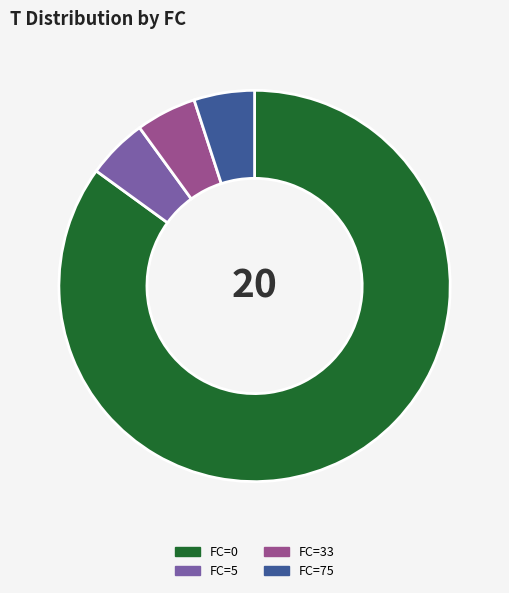

What is the largest slice in the pie chart?

FC=0